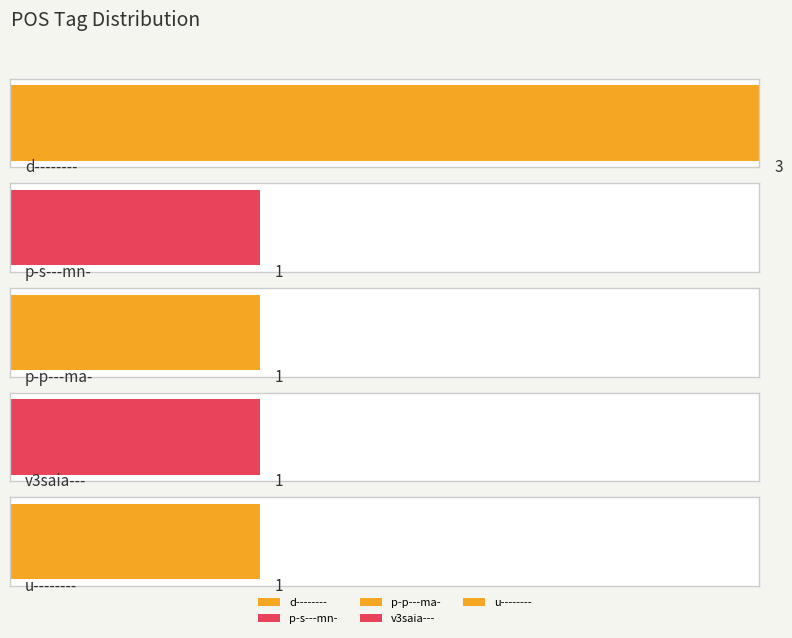

List the labels in order of value, largest first.

d--------, p-s---mn-, p-p---ma-, v3saia---, u--------